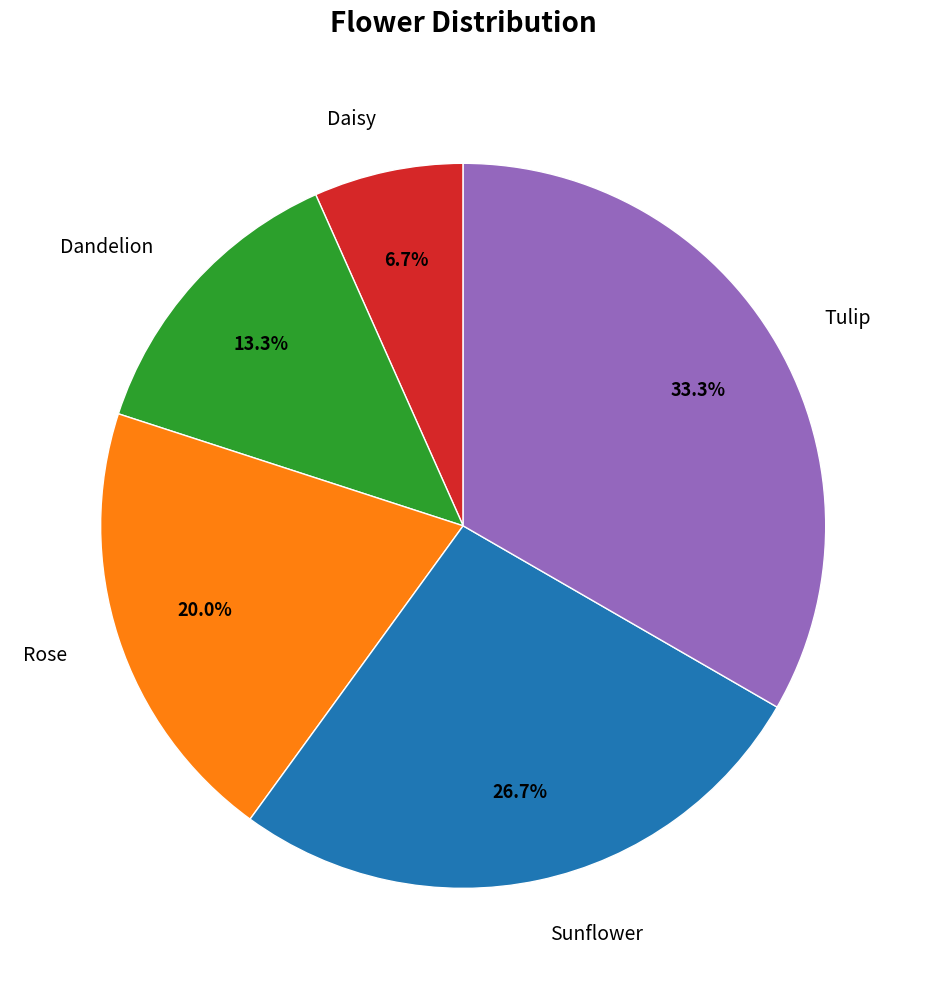

To the nearest percent, what is the difference between the Dandelion and Sunflower slice percentages?

13%